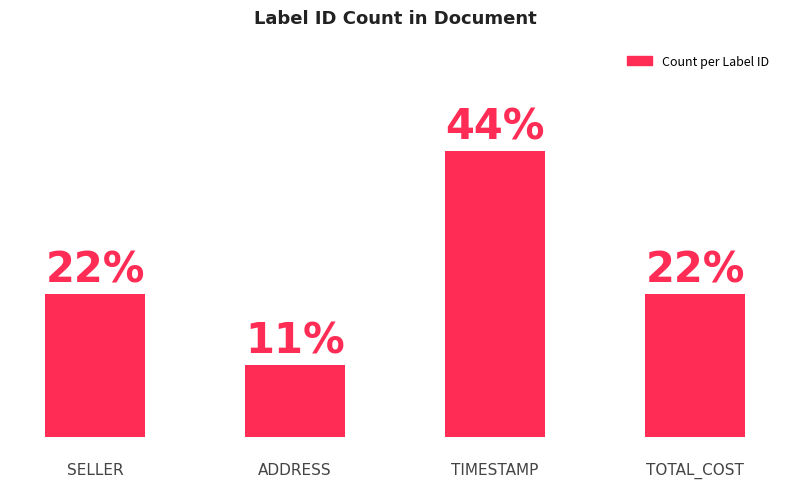

Does the chart contain any negative values?

No